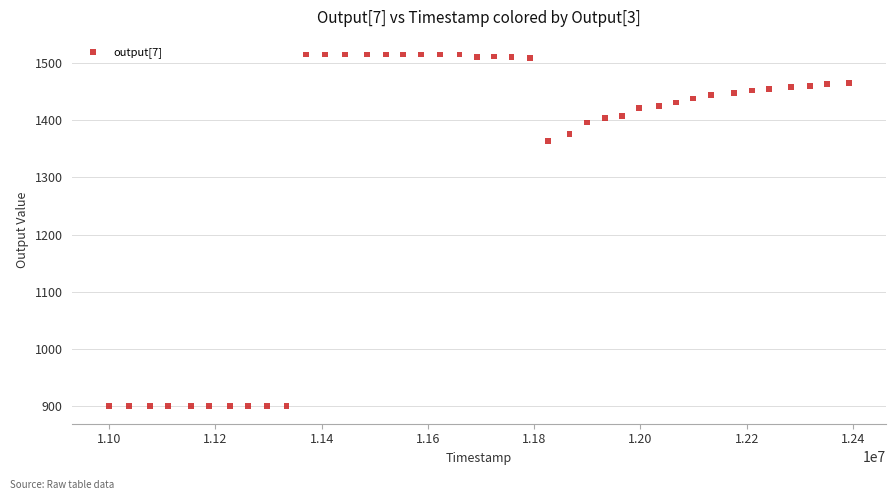

What is the range of X values (max minus min)?

1392684.0